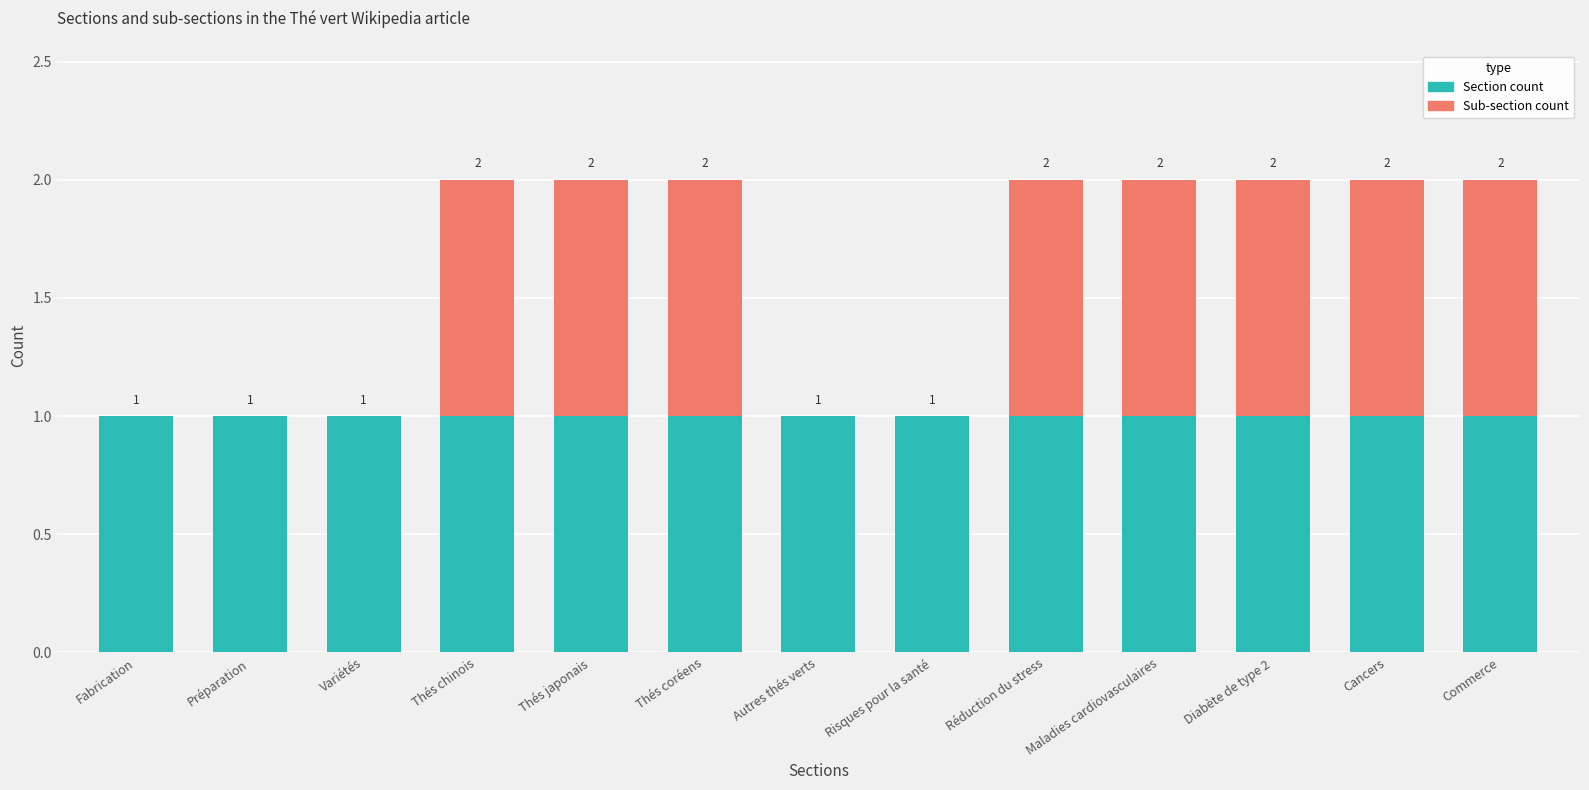

What is the average value of the Section count series?

1